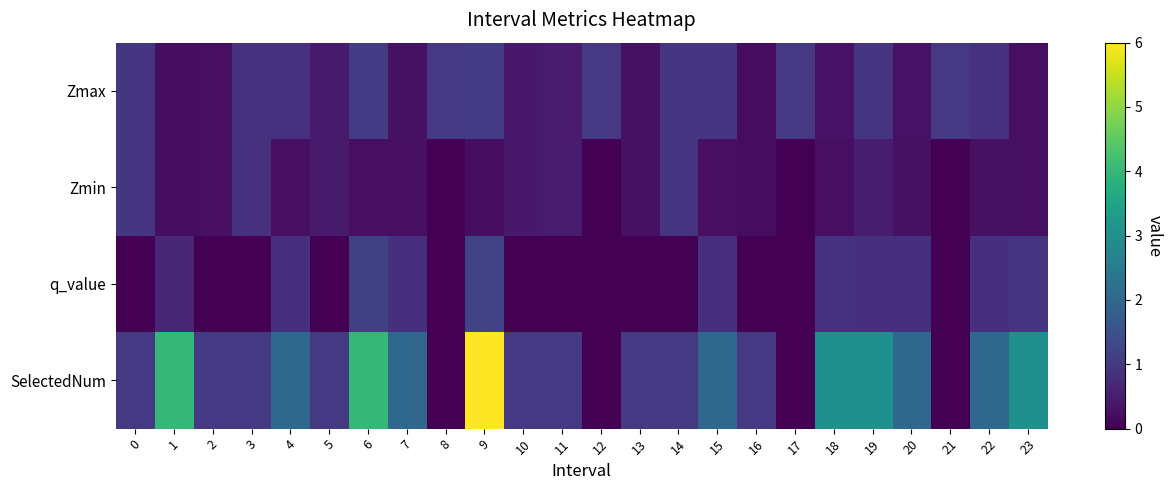

Which label corresponds to the smallest value in the chart?

8